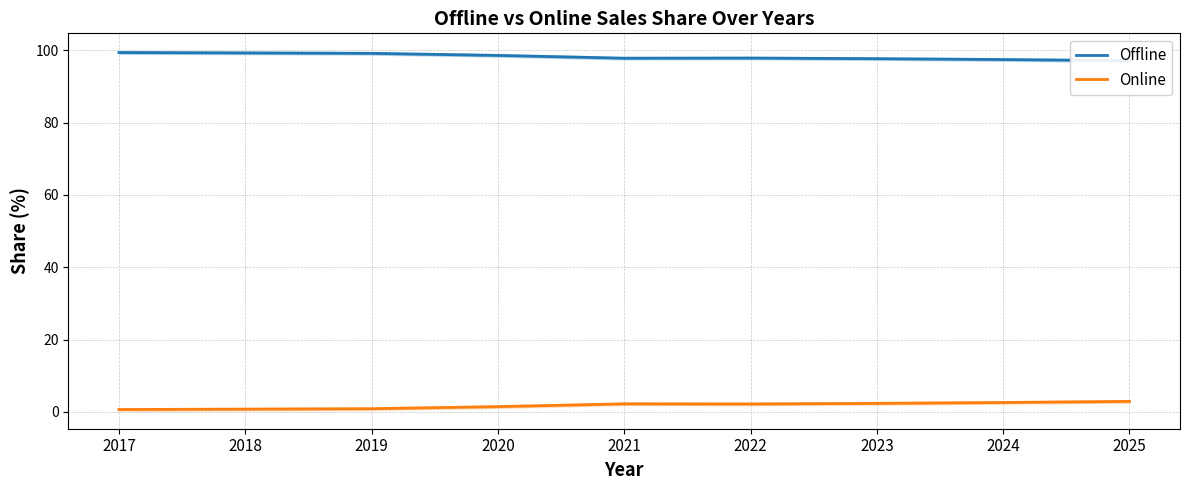

What is the minimum value shown in the chart?

0.7